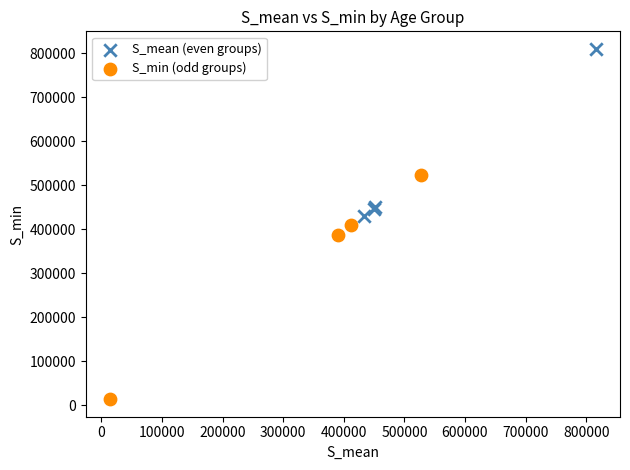

Which series reaches the maximum Y coordinate?

S_mean (even groups)